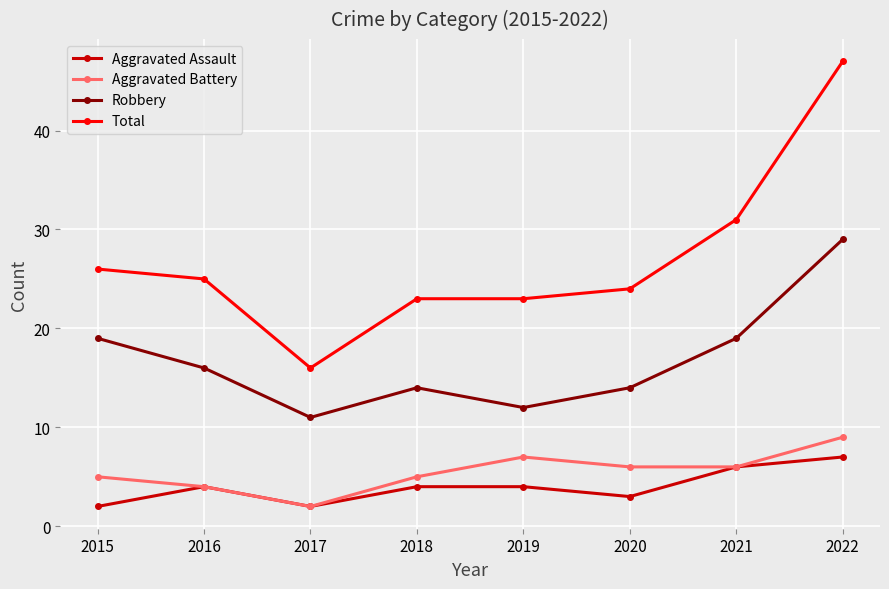

Does the chart have visible grid lines?

Yes